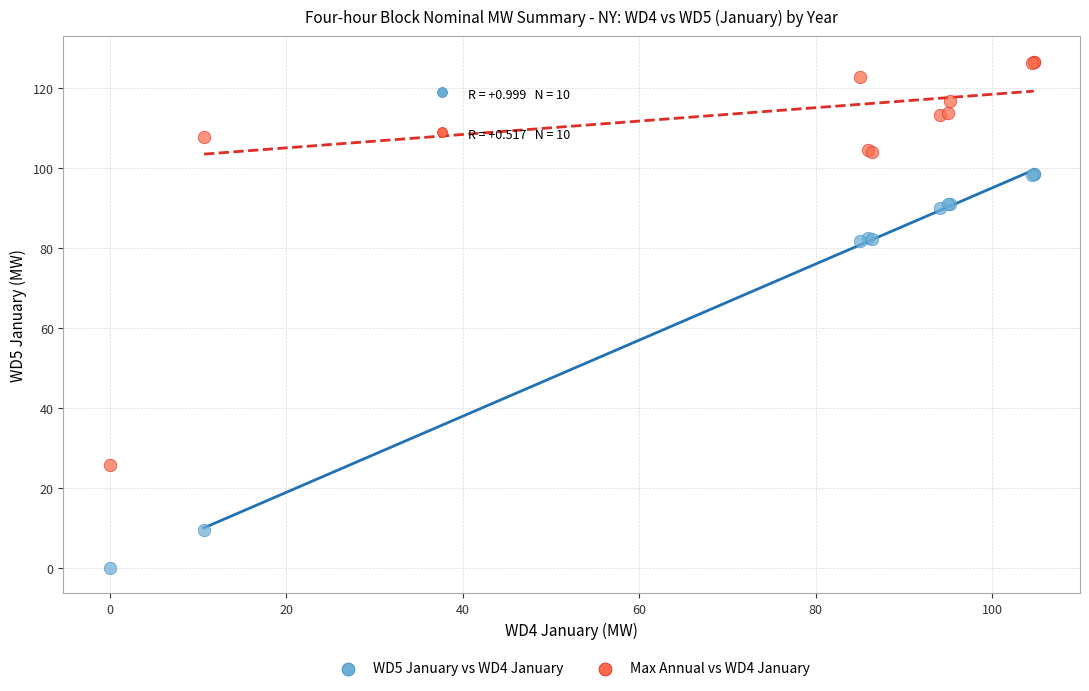

What is the X range (max minus min) for the scatter plot?

104.7